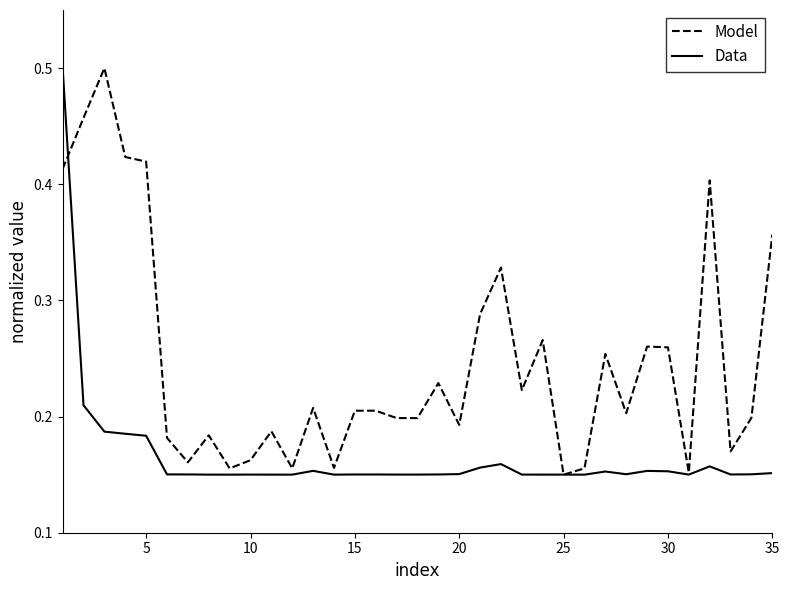

What are all the series names shown in the legend?

Model, Data